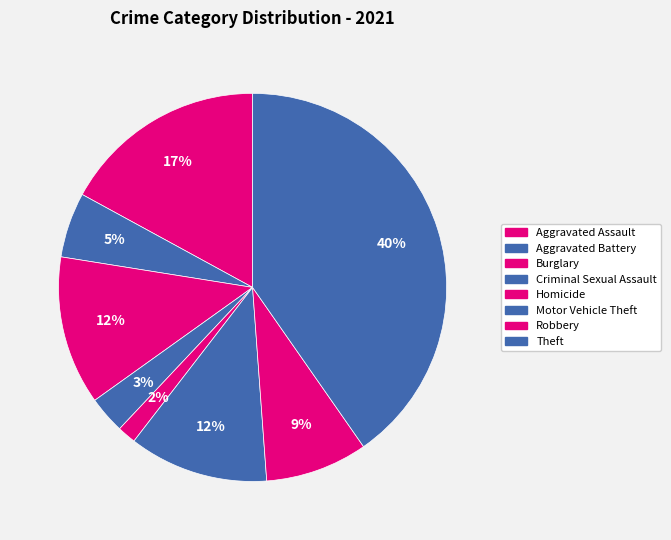

To the nearest percent, what is the difference between the Motor Vehicle Theft and Homicide slice percentages?

10%